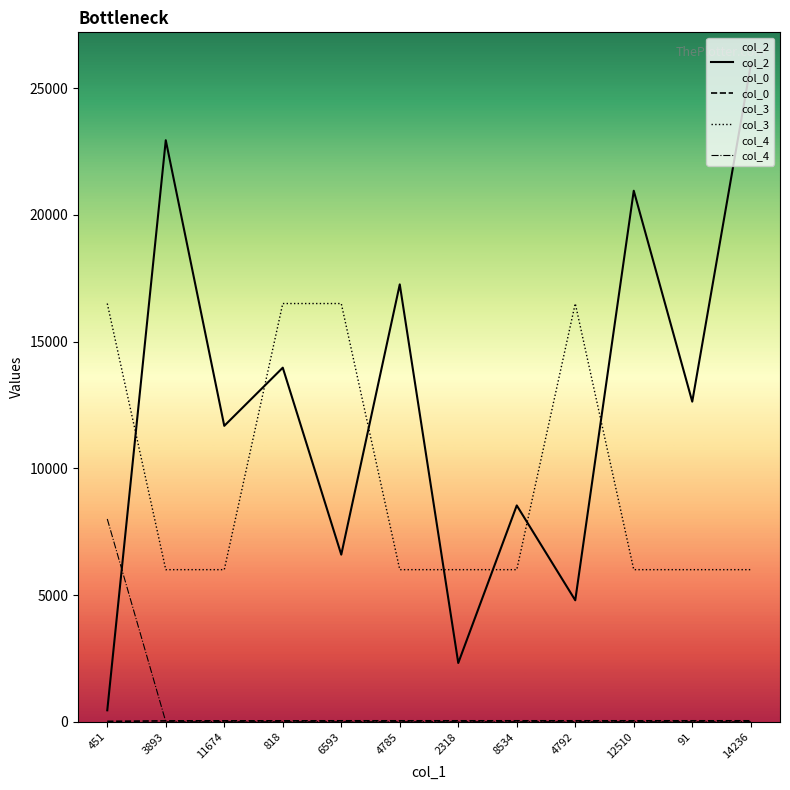

Is it true that col_3 equals 25838 at 6593?

False